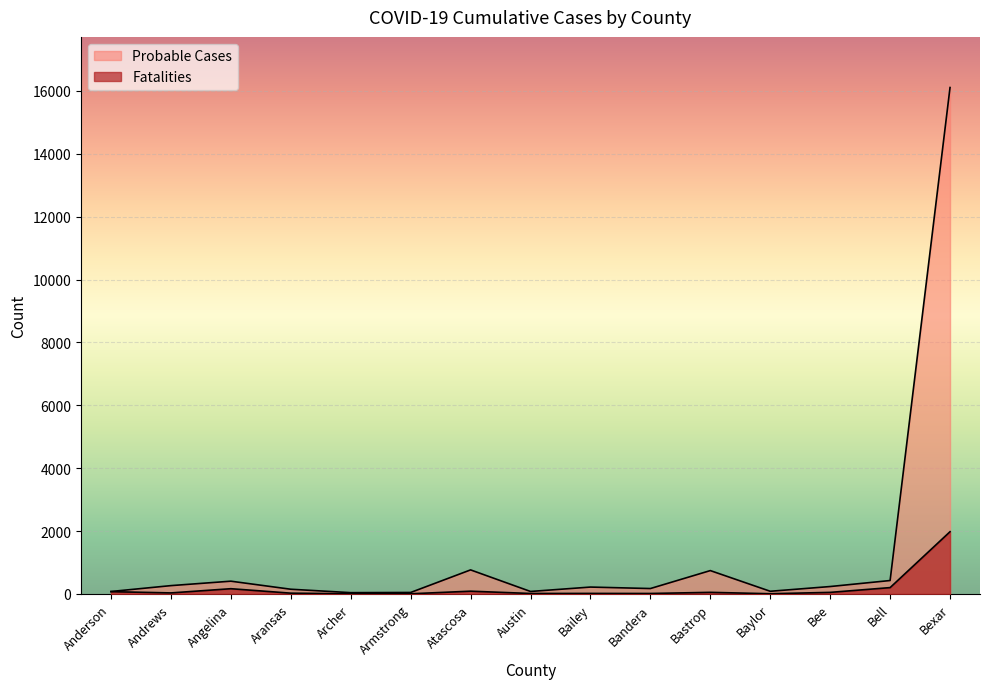

List the series in order of their peak value, lowest first.

Fatalities, Probable Cases